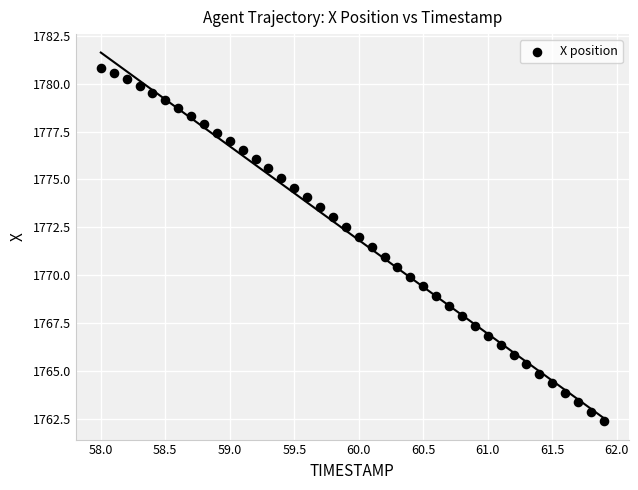

What is the range of Y values (max minus min)?

18.5